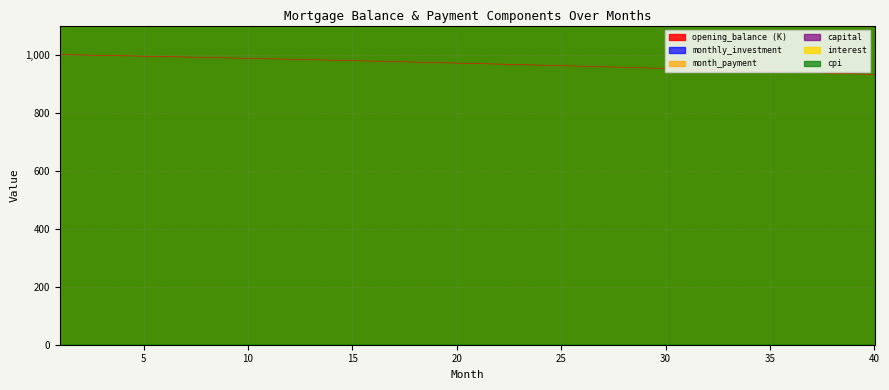

What is the sum of the opening_balance values at 39 and 17?

1914.2